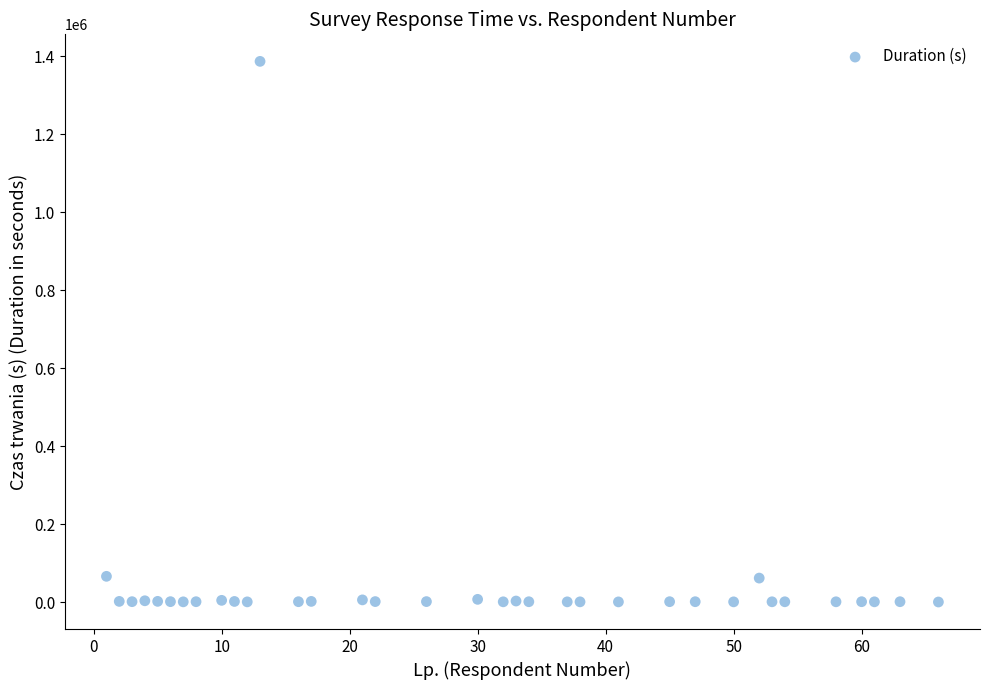

What is the range of X values (max minus min)?

65